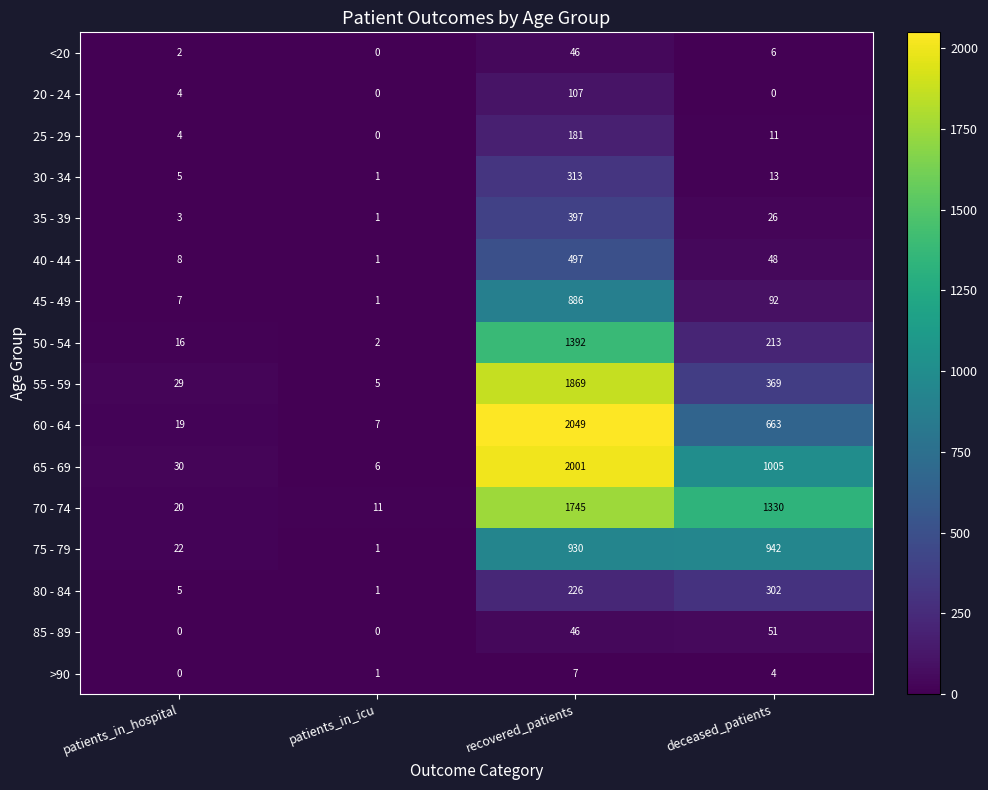

At which label is 75 - 79 closest to 471?

patients_in_hospital